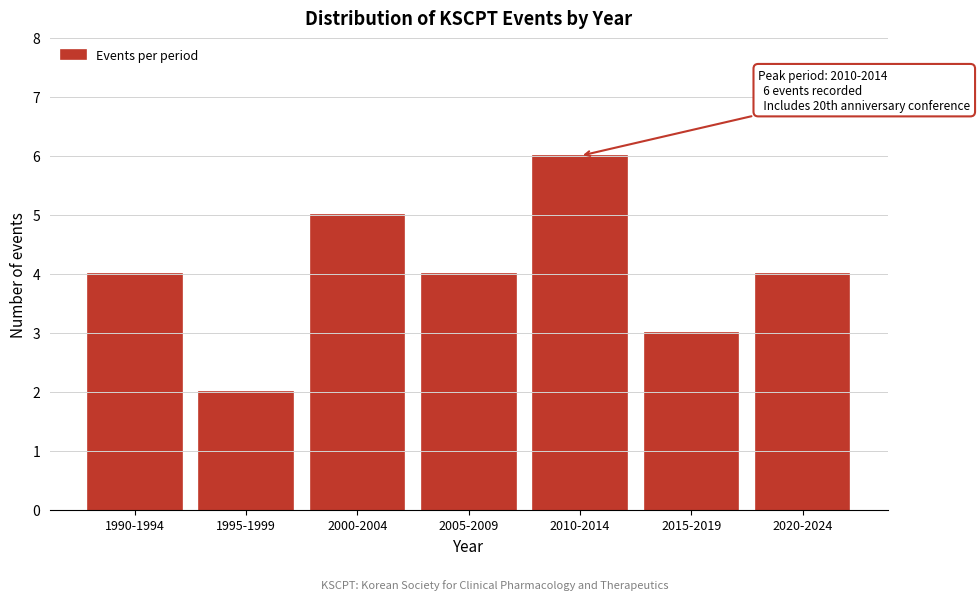

Reading left to right, extract all data points from this chart.

1990-1994=4	1995-1999=2	2000-2004=5	2005-2009=4	2010-2014=6	2015-2019=3	2020-2024=4